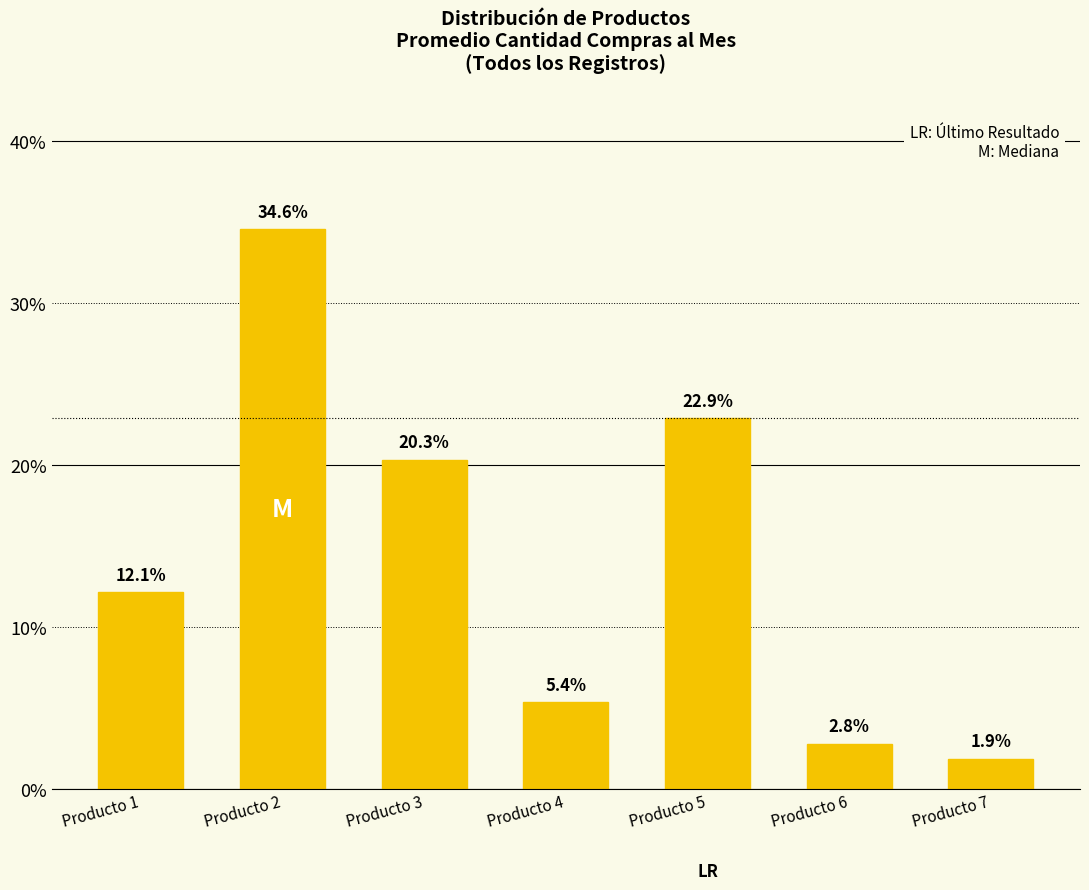

How many values are below 12?

3